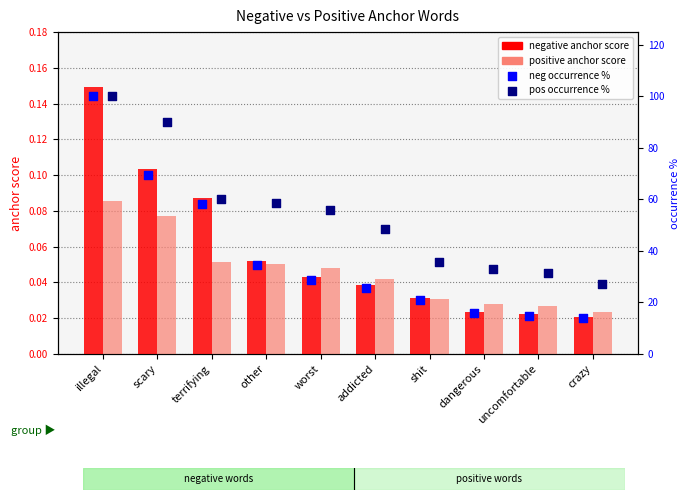

Which series reaches the minimum Y coordinate?

negative anchor score